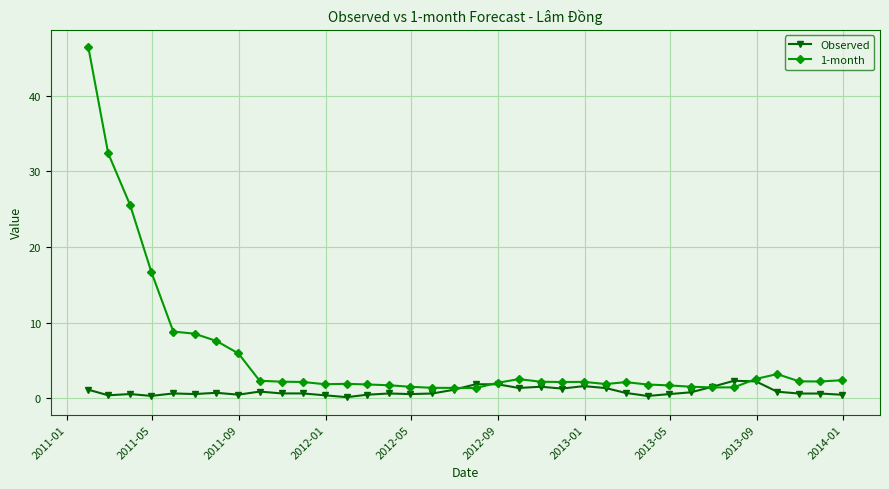

Which series has the widest spread of values?

1-month